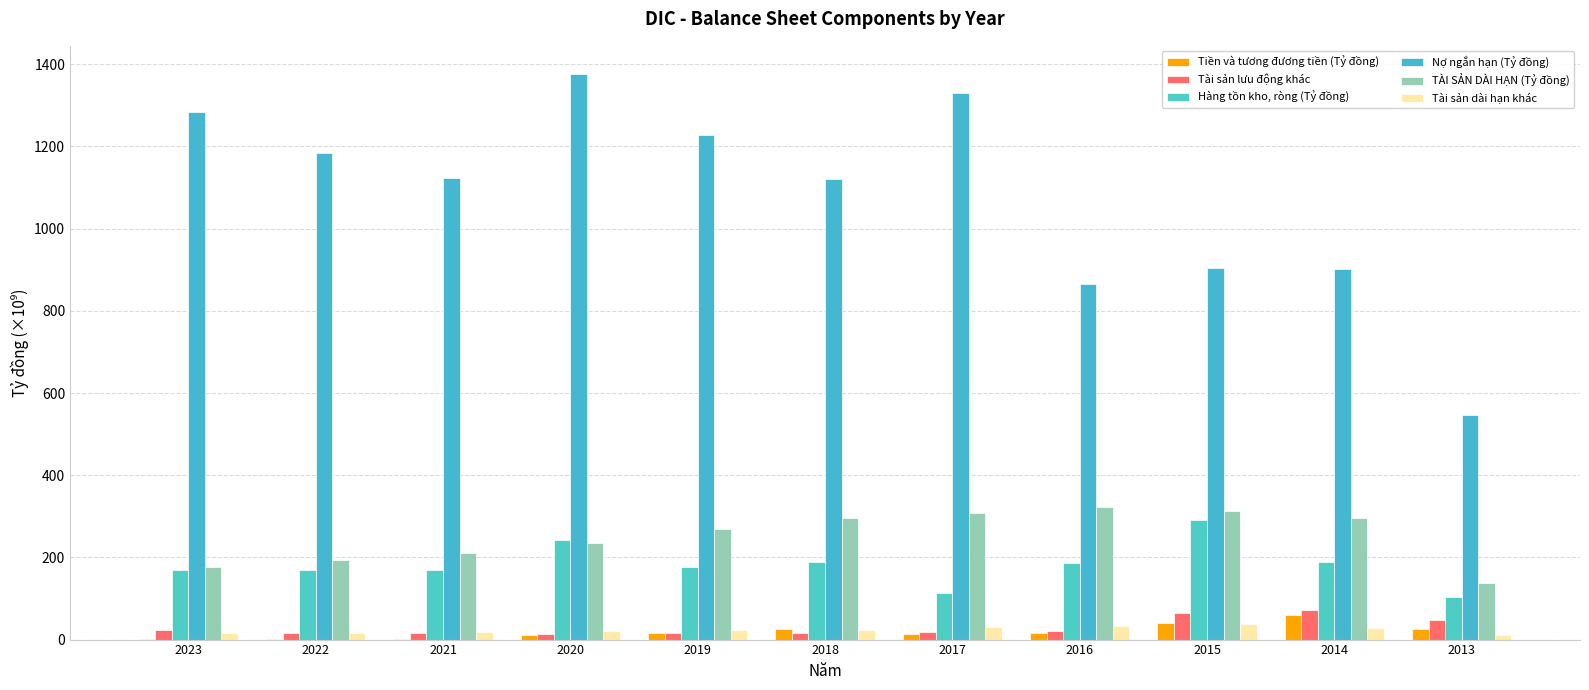

At which label does Tài sản lưu động khác first exceed 17?

2023